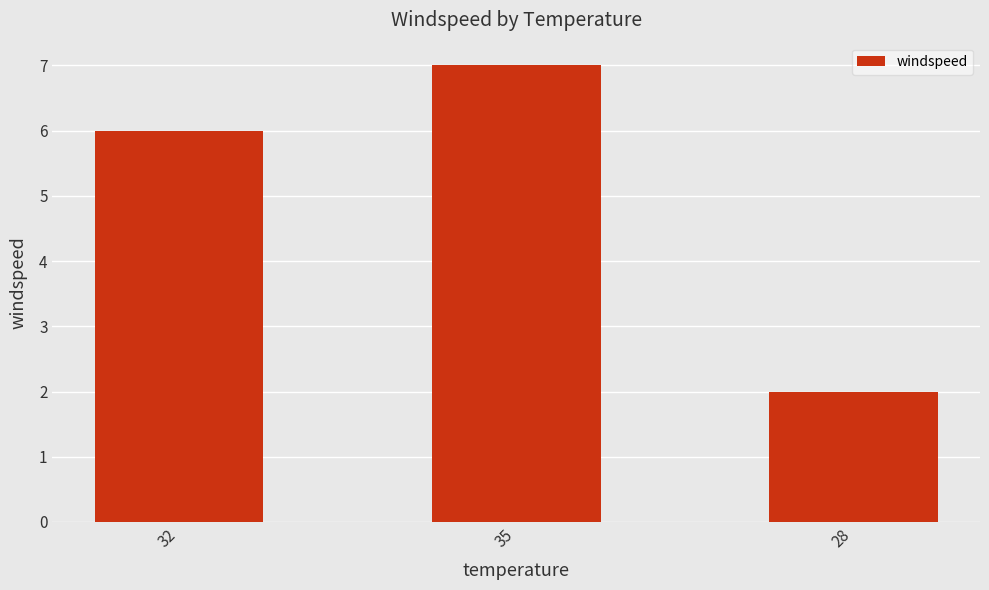

True or false: the data shows 7 at 35.

True